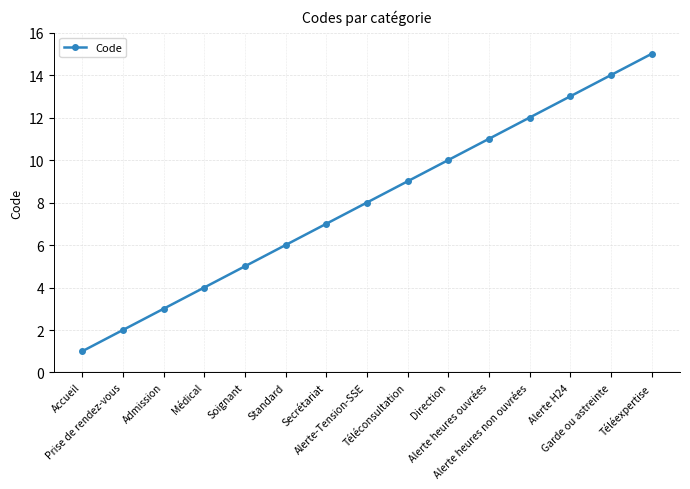

What is the value of the 11th point from the left?

11